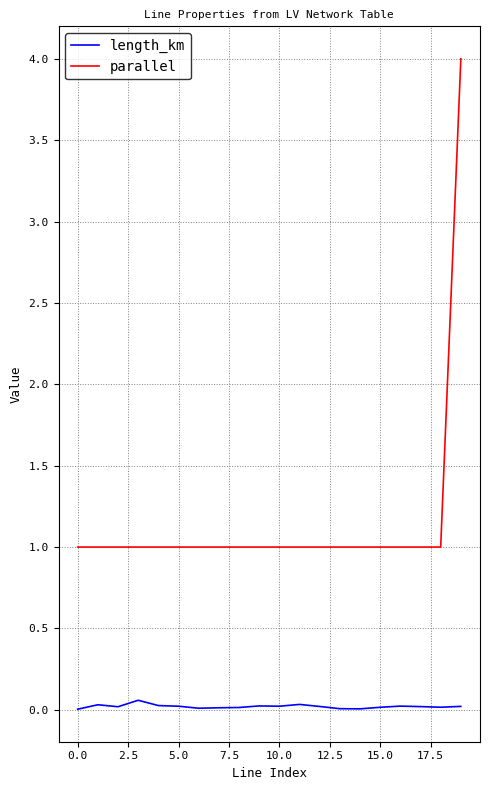

Which series has the widest spread of values?

parallel